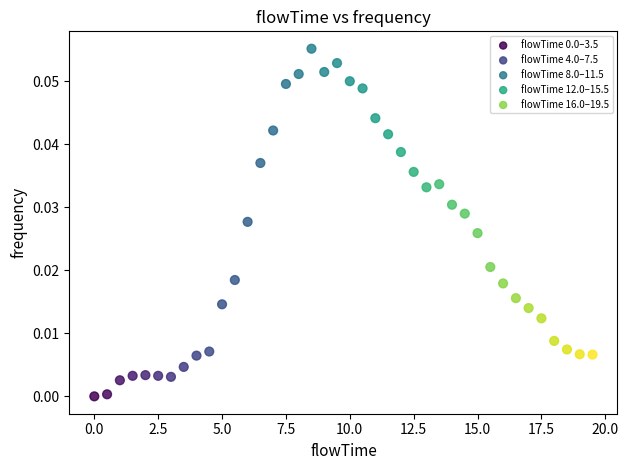

Which series has the widest spread of Y values?

flowTime 4.0–7.5